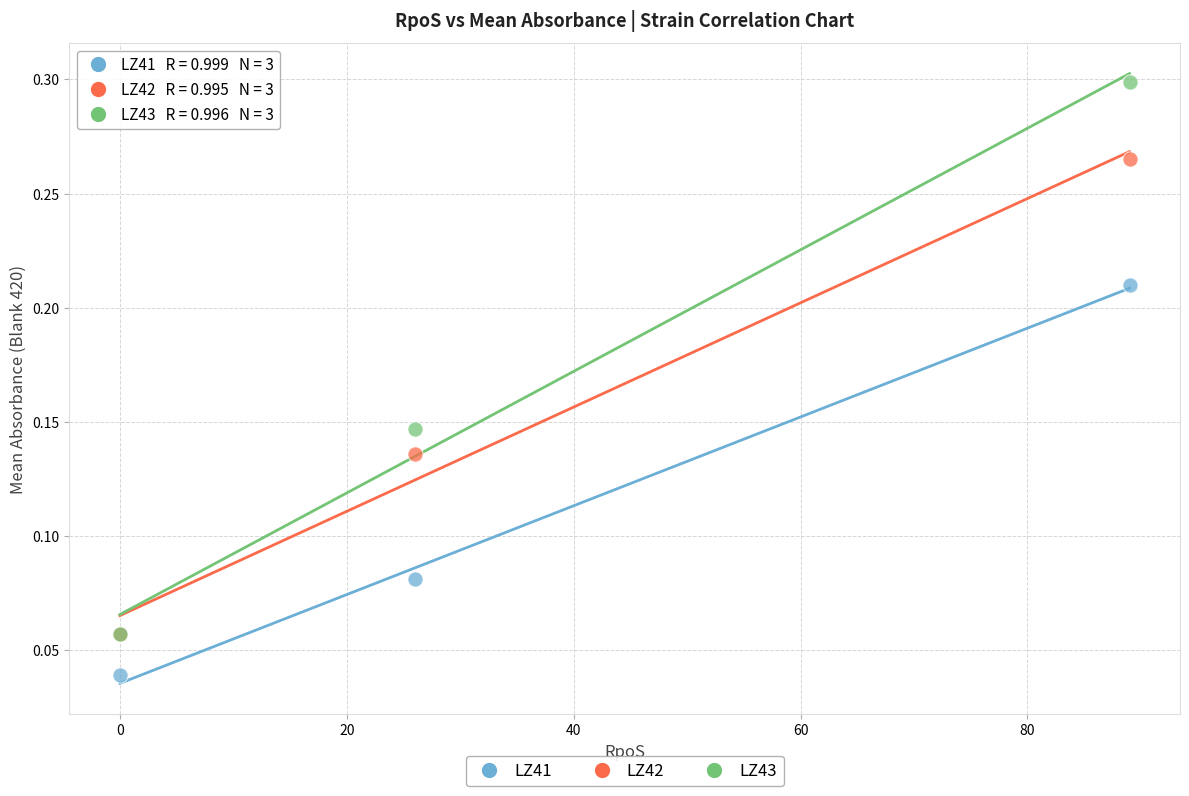

Which series reaches the minimum Y coordinate?

LZ41